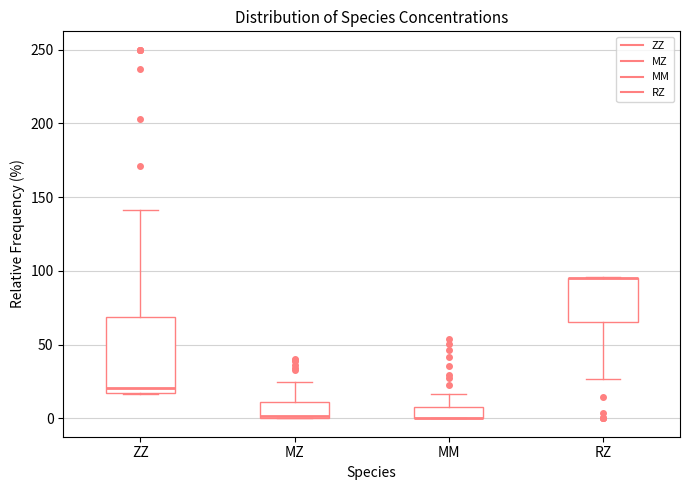

Which box is the tallest, from its lower edge to its upper edge?

ZZ